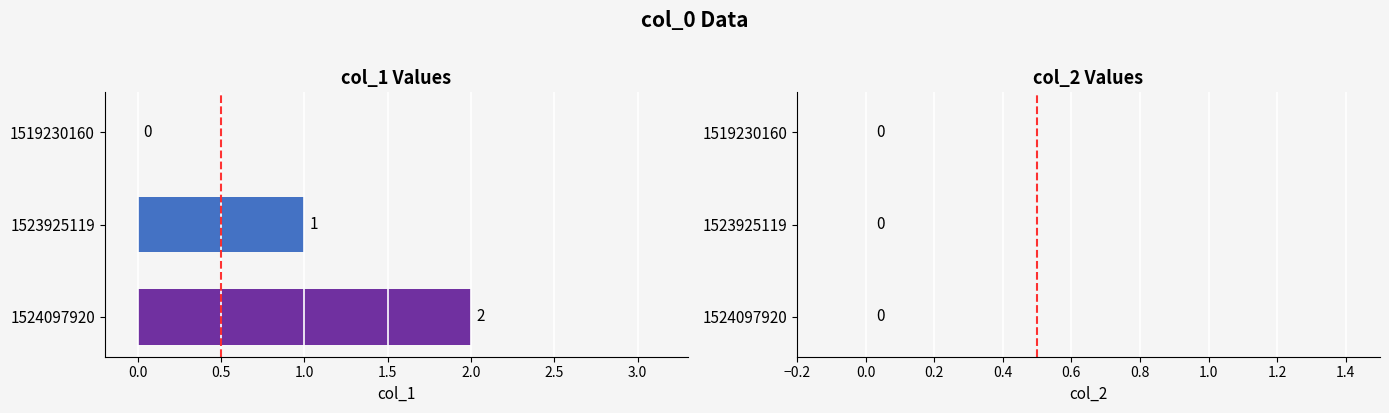

How many distinct data groups are displayed?

2